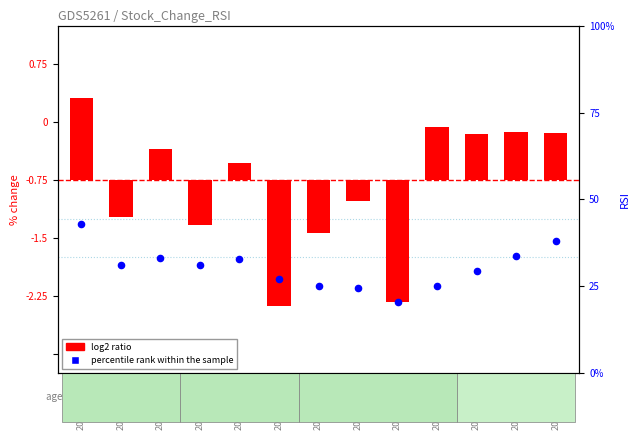

Which series has the largest total across all categories?

percentile rank within the sample